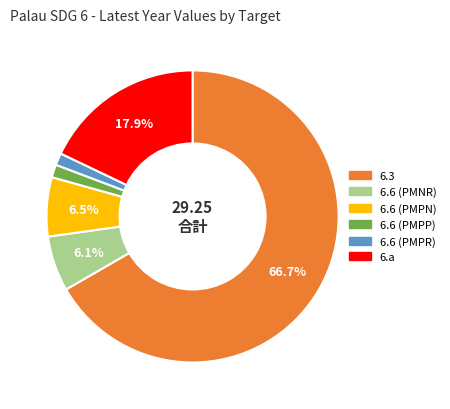

True or false: 6.a accounts for 18% of the total.

True